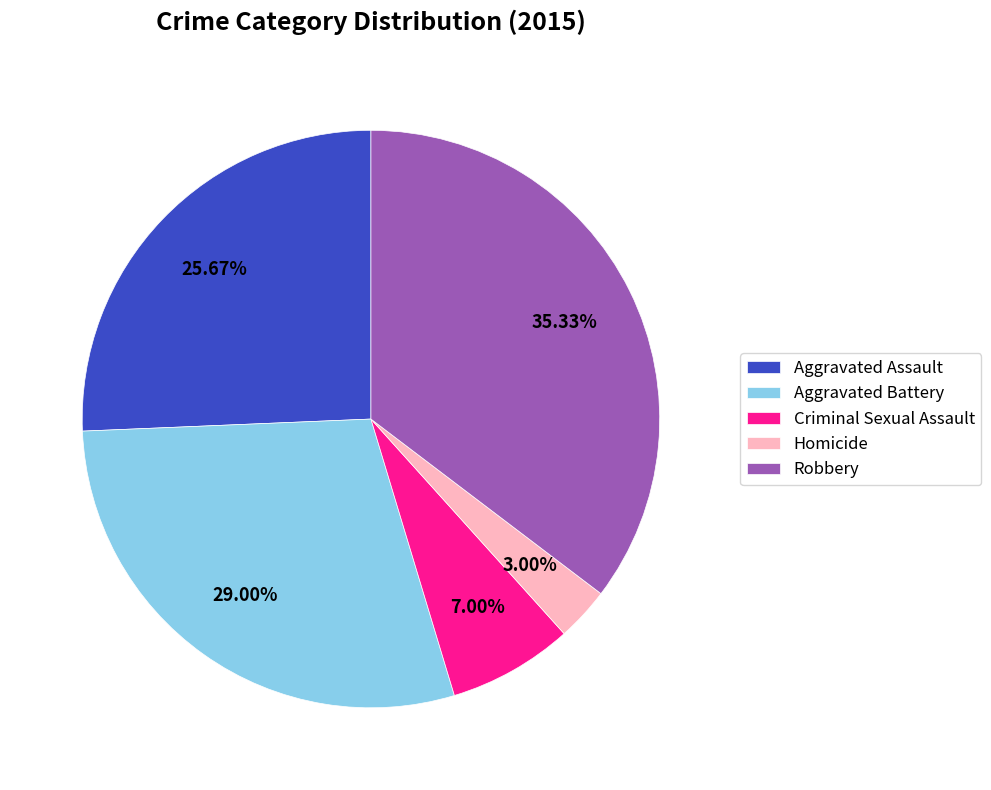

What percentage is NOT represented by Homicide?

97.0%